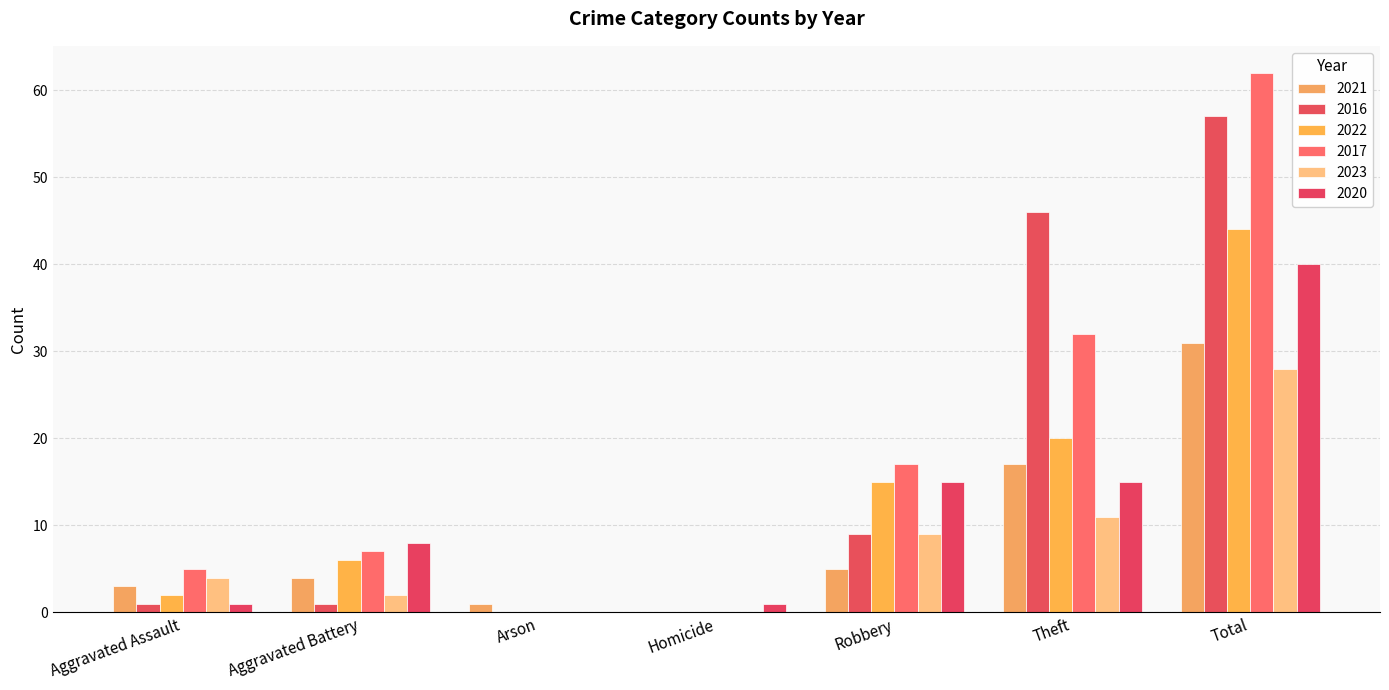

Does the chart contain stacked bars?

No